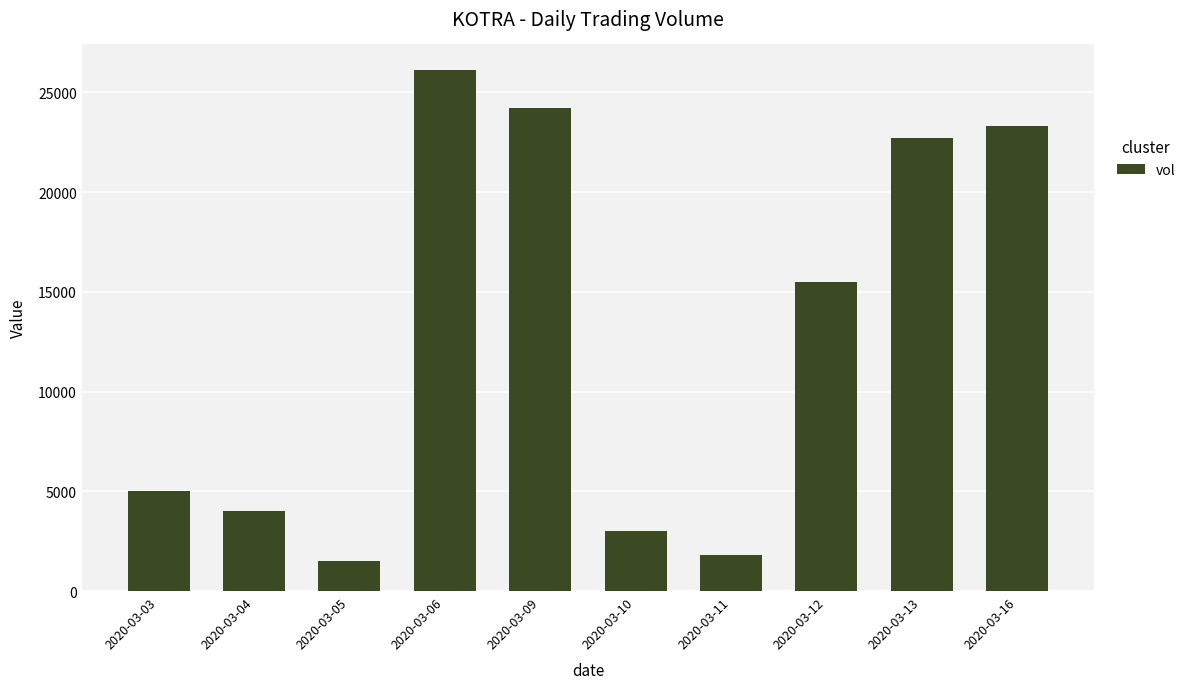

The chart shows a value of 15500 at 2020-03-12. True or false?

True